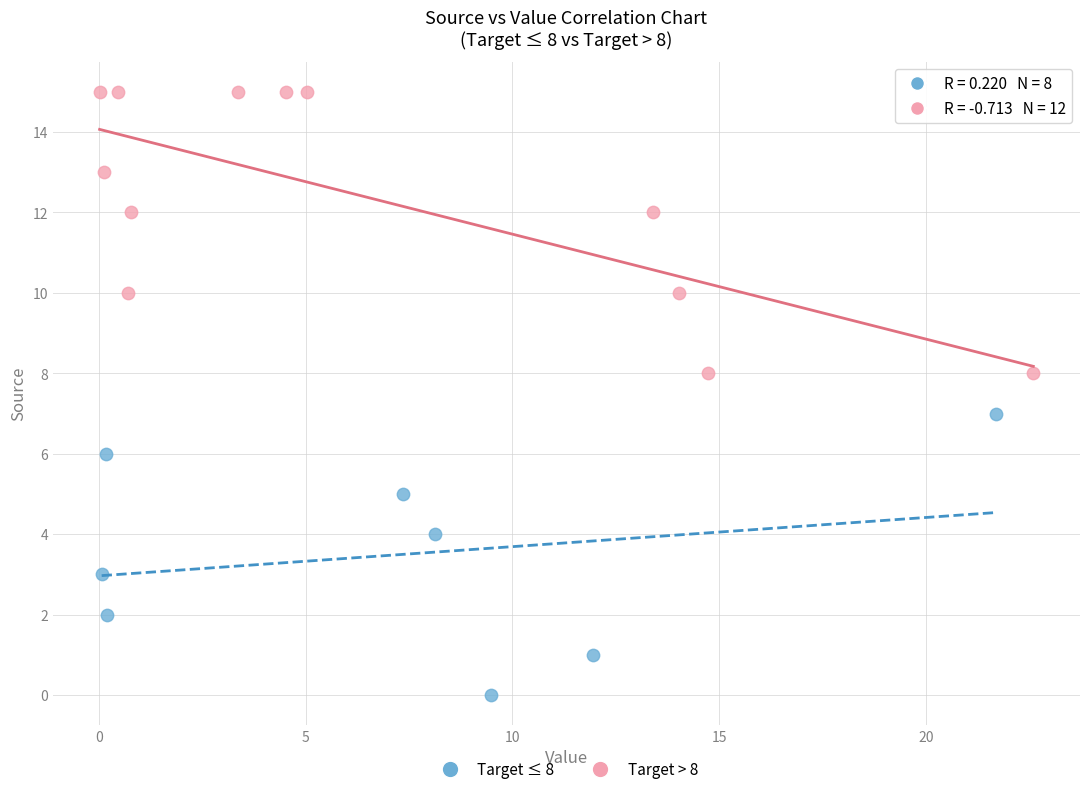

Which series contains the highest Y value?

Target > 8